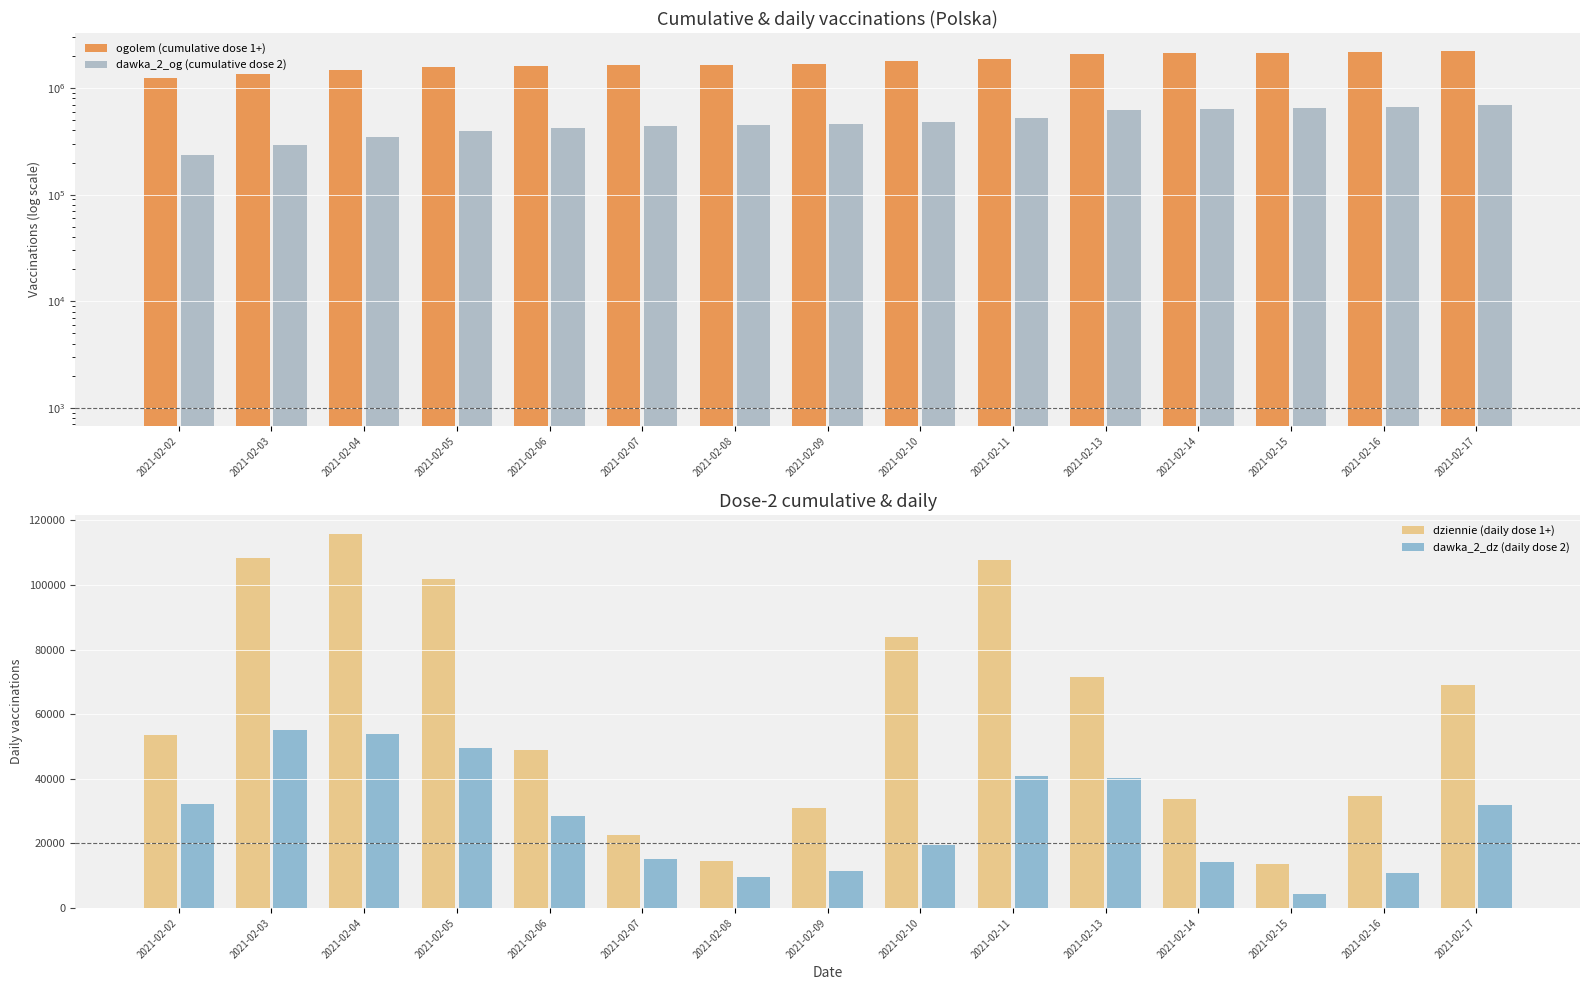

Is the value of dawka_2_og (cumulative dose 2) at 2021-02-10 greater than the value of ogolem (cumulative dose 1+) at 2021-02-08?

No